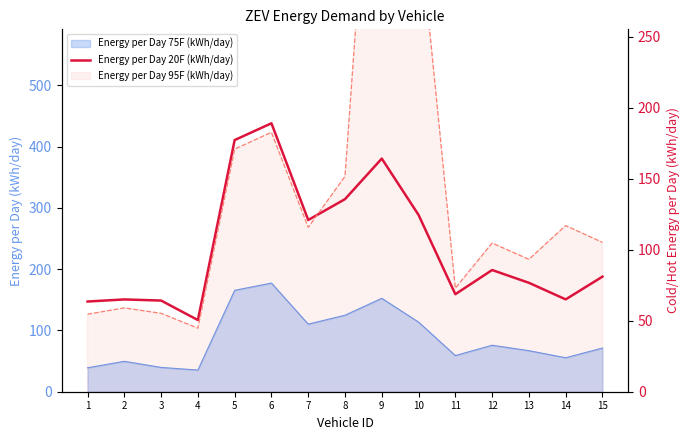

List the labels in order of value, largest first.

6, 5, 9, 8, 10, 7, 12, 15, 13, 11, 14, 2, 3, 1, 4